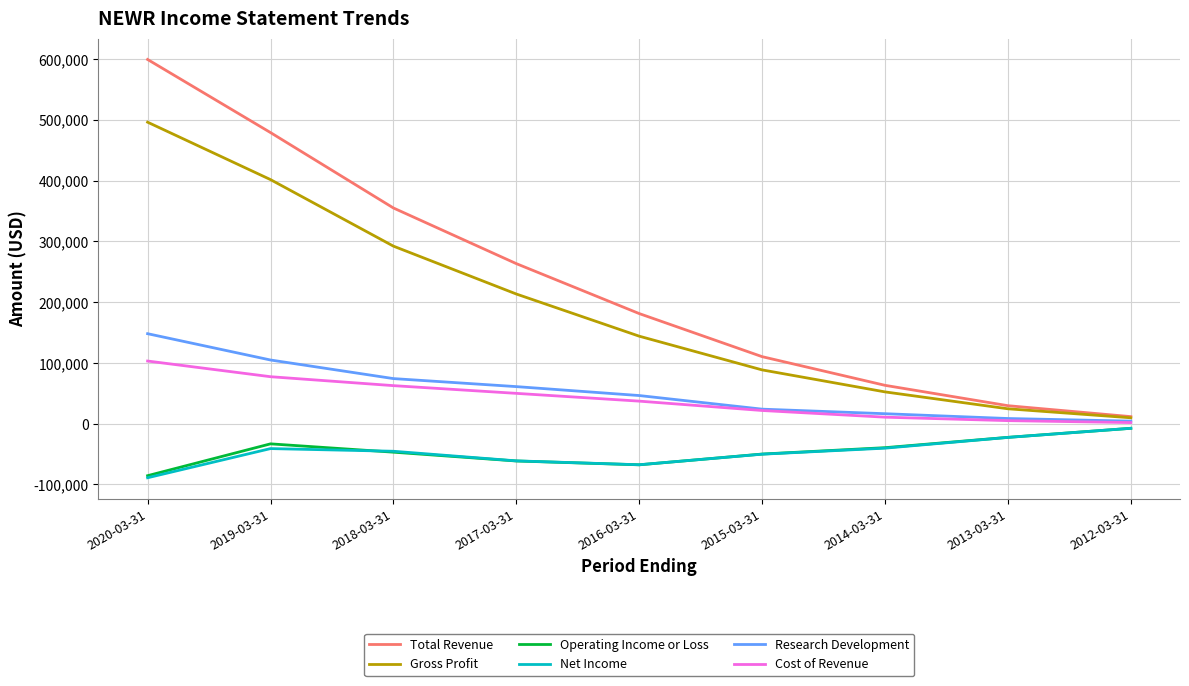

Which series changed the most between 2020-03-31 and 2017-03-31?

Total Revenue